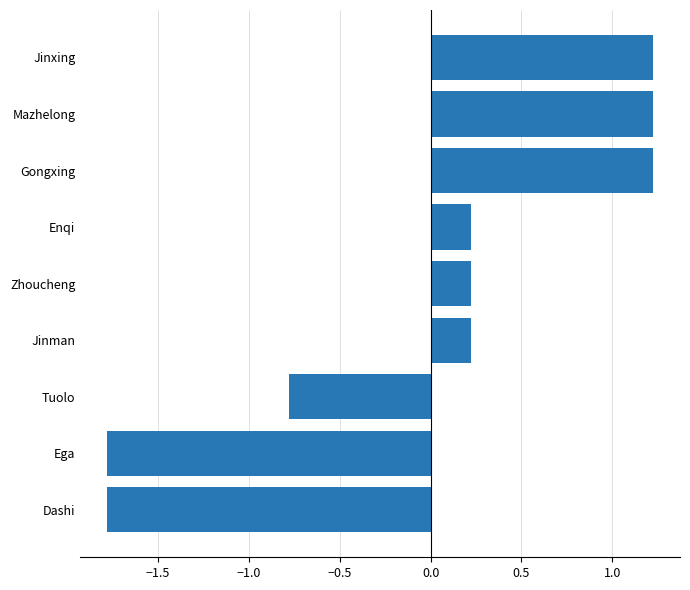

How many values are above zero?

6